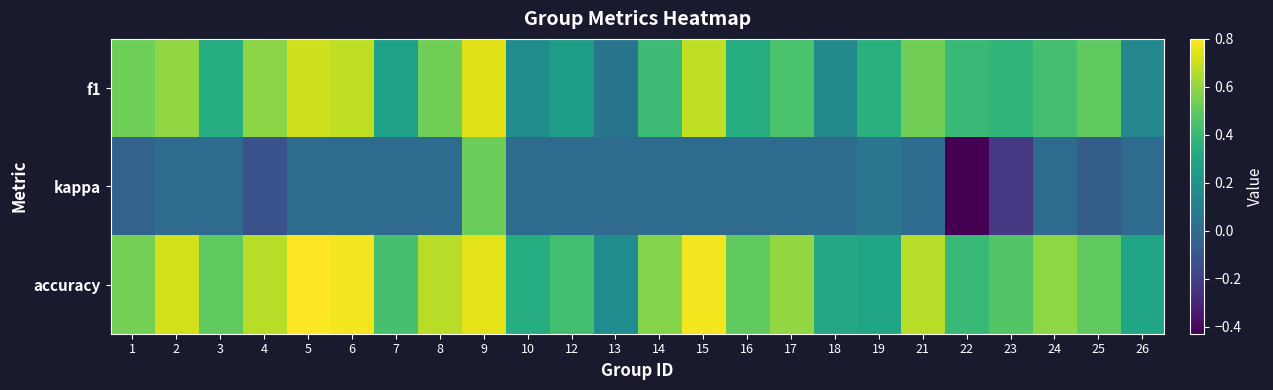

Which series has the widest spread of values?

kappa